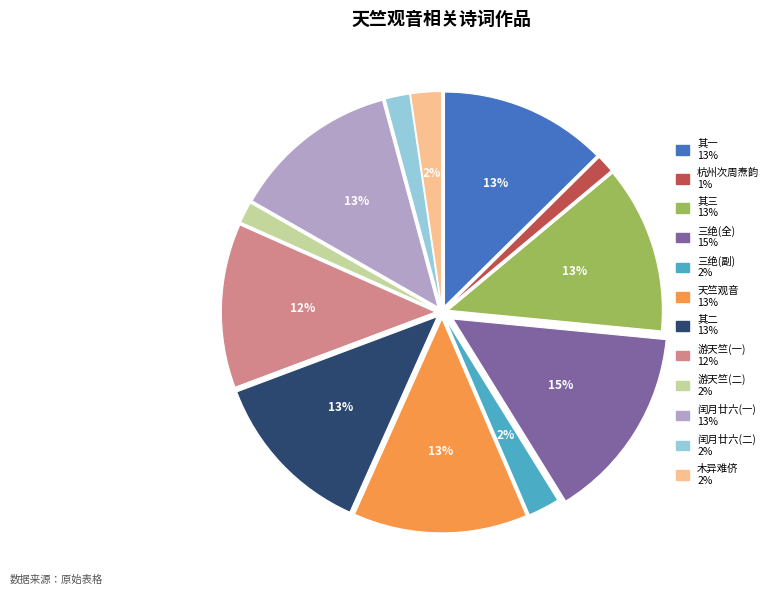

Does any single category account for the majority?

No